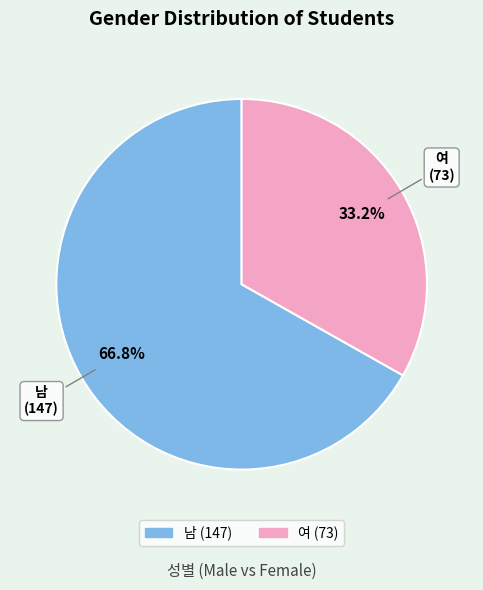

How many segments does this pie chart have?

2